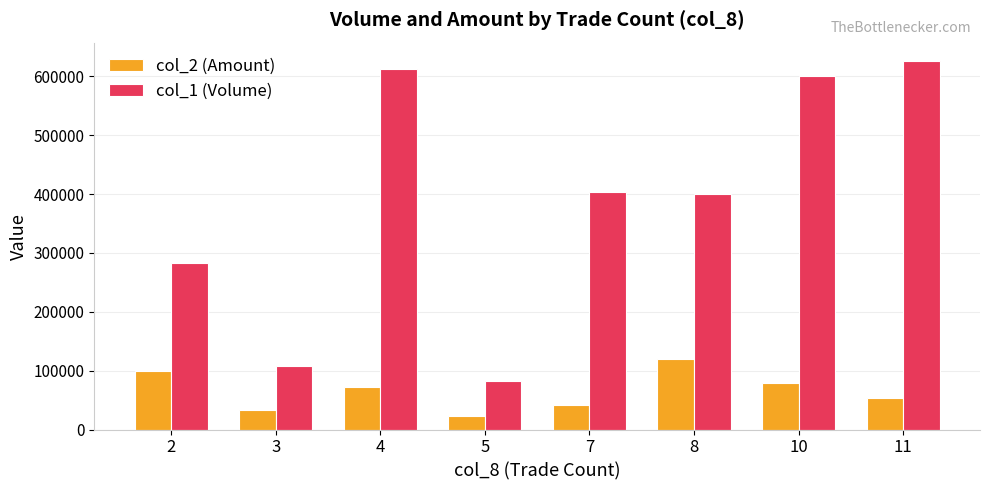

The value of col_2 (Amount) at 10 is 19643. True or false?

False